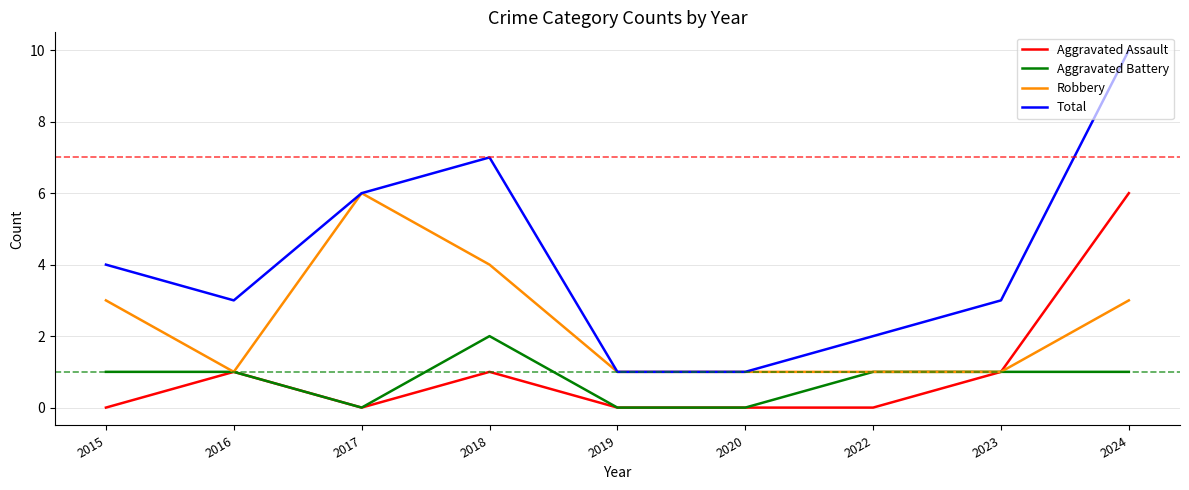

The value of Aggravated Battery at 2024 is 0. True or false?

False